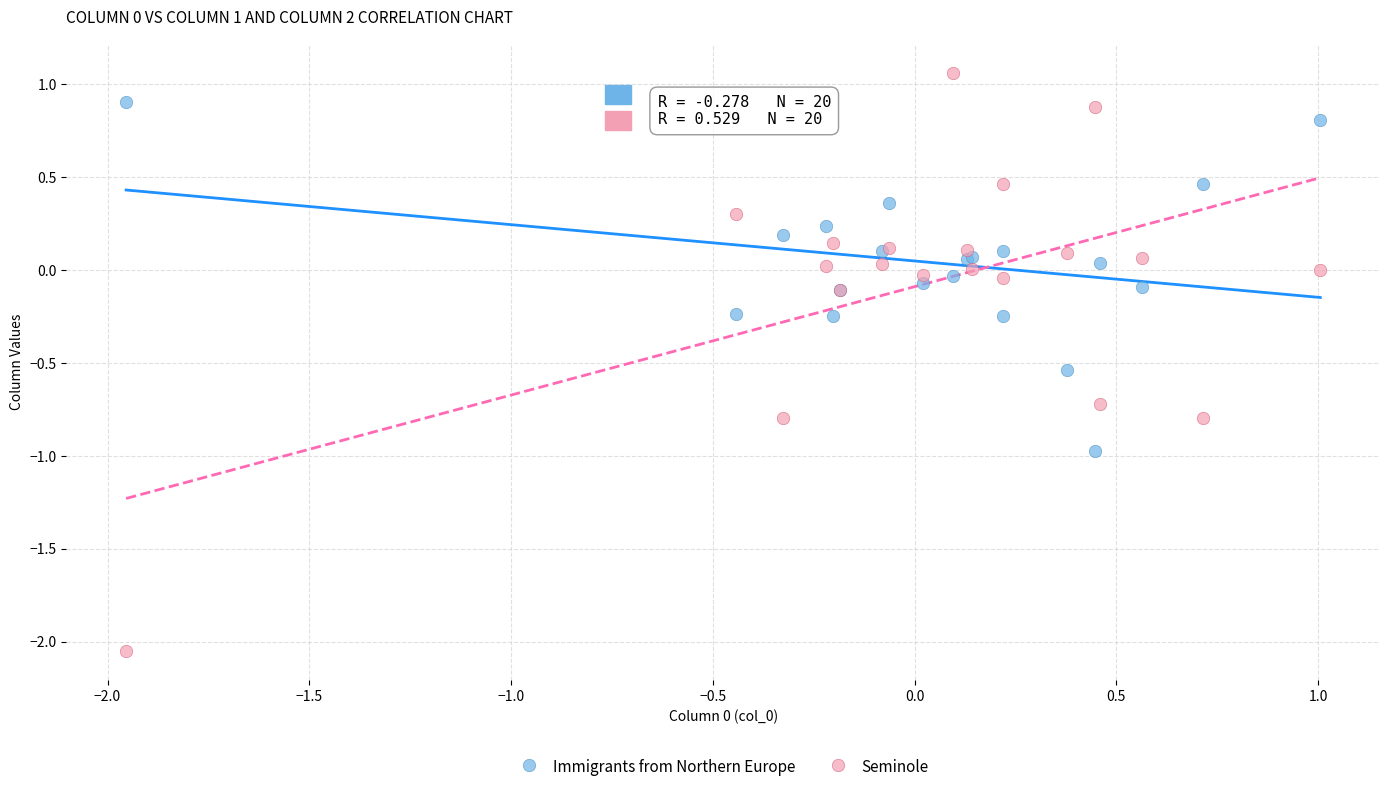

What is the X range (max minus min) for the scatter plot?

3.0